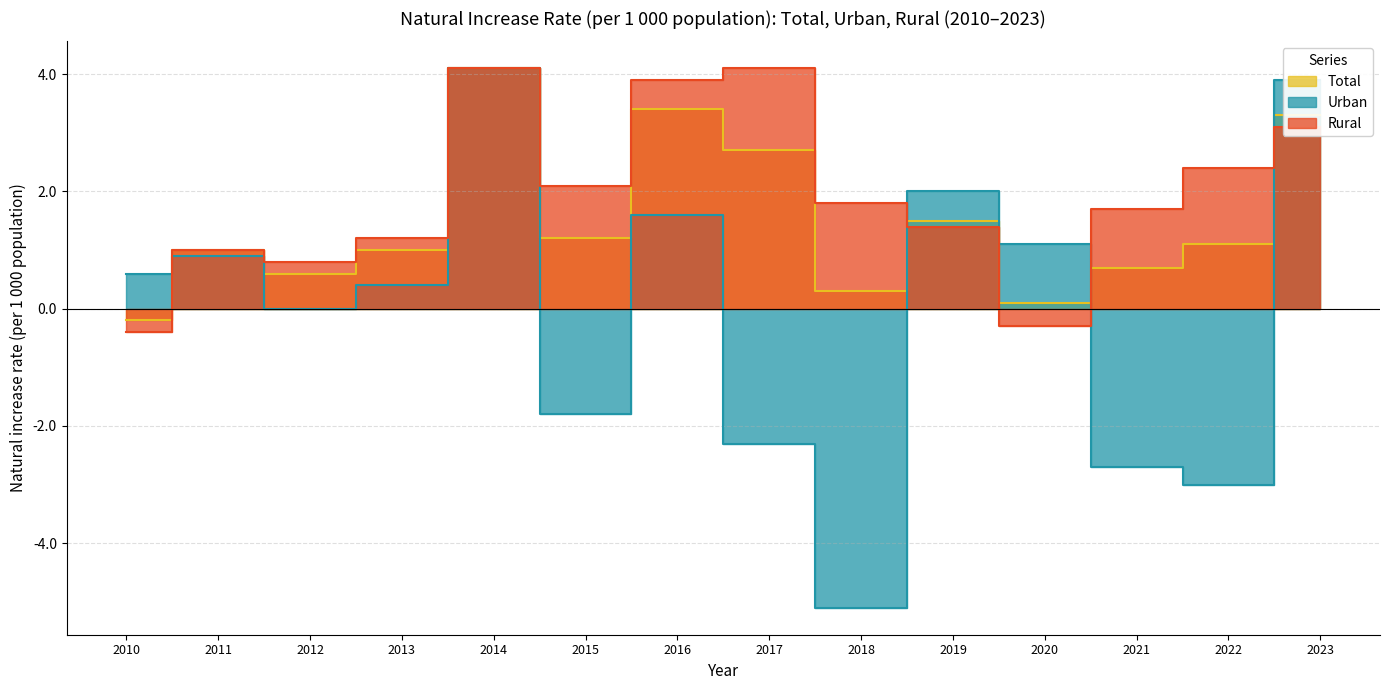

What is the value of the Rural point at the 4th from the left?

1.2